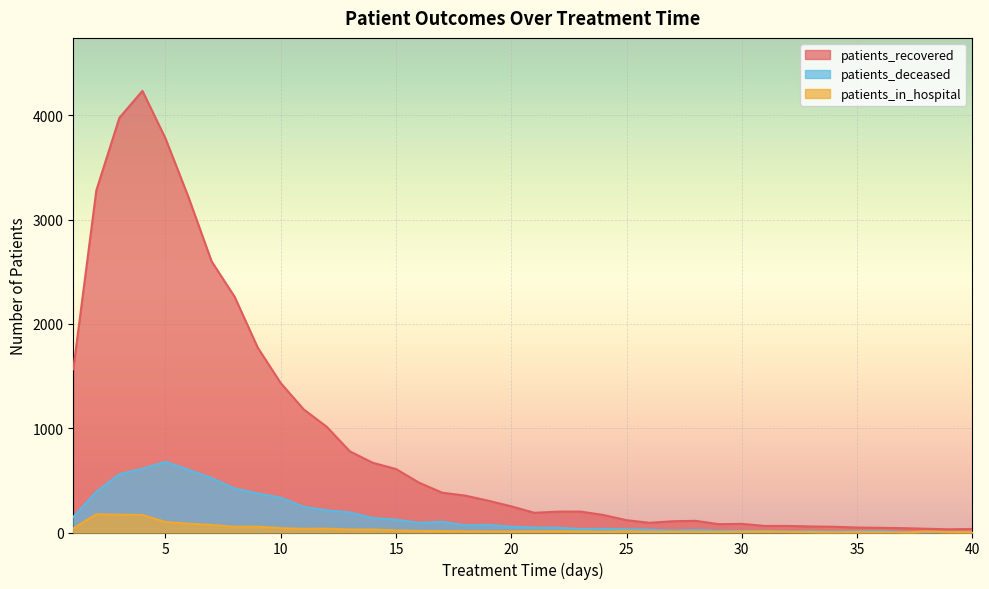

What is the greatest value displayed?

4236